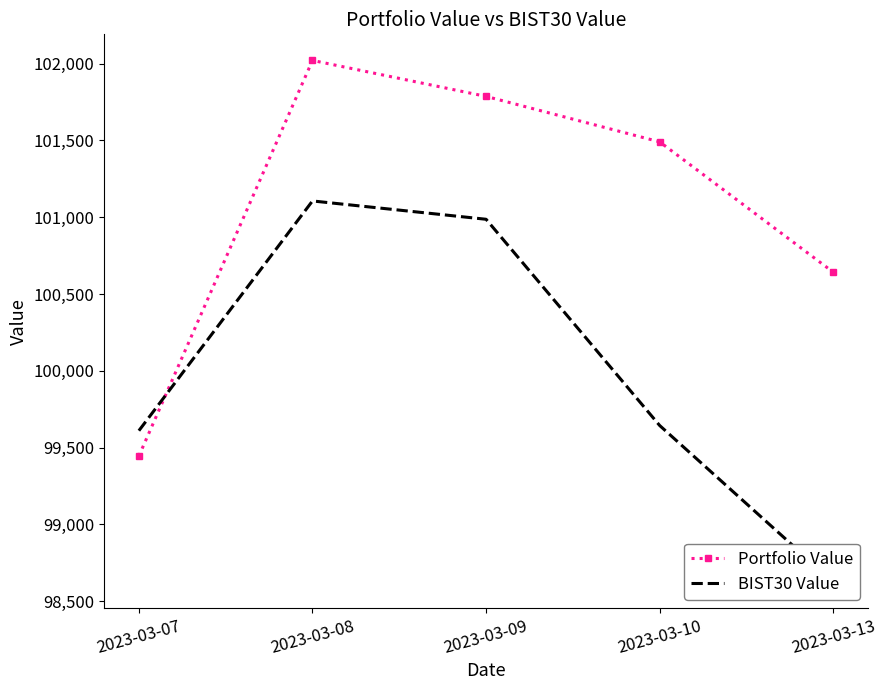

At how many categories does at least one series exceed 101008?

3